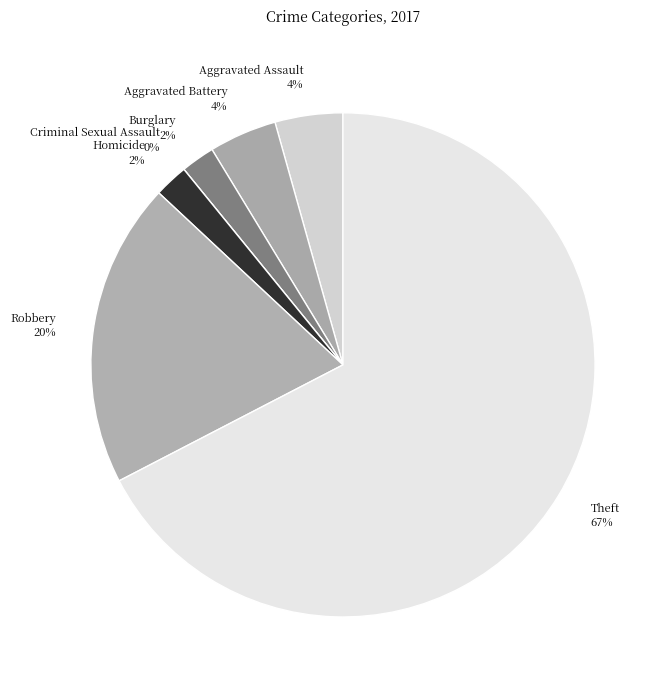

To the nearest percent, what percentage of the pie is Aggravated Assault?

4%